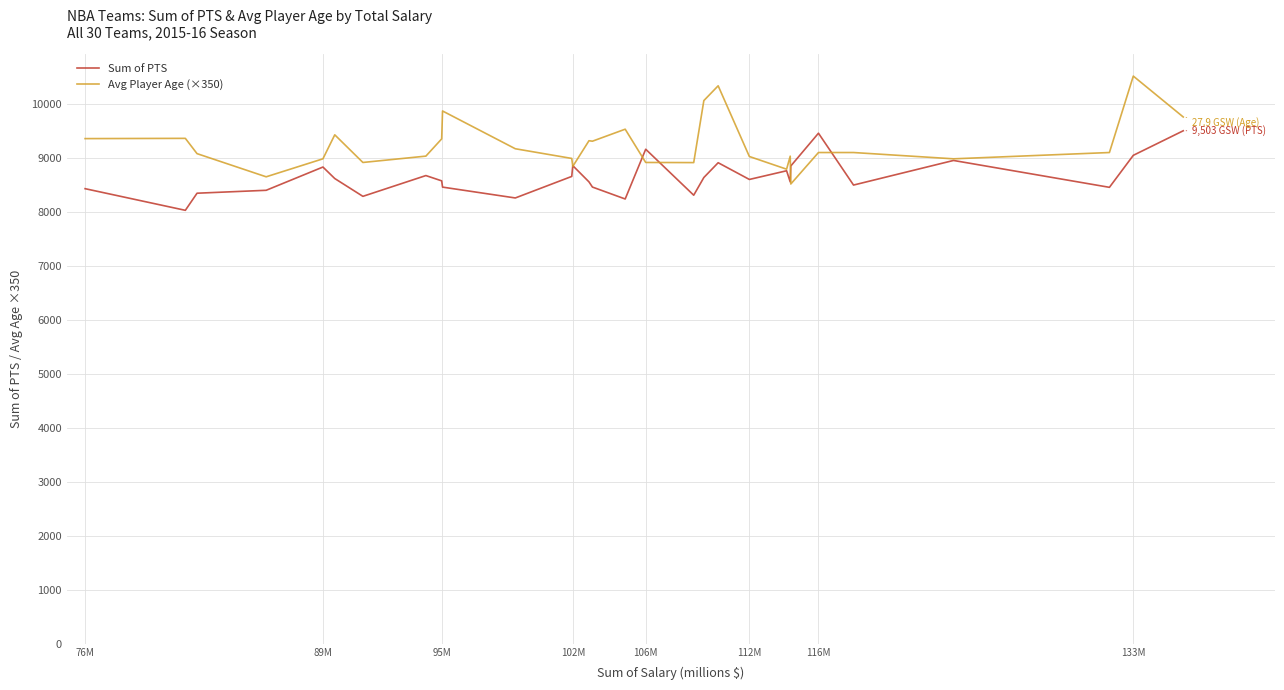

List the series in order of their overall mean, lowest first.

Sum of PTS, Avg Player Age (×350)